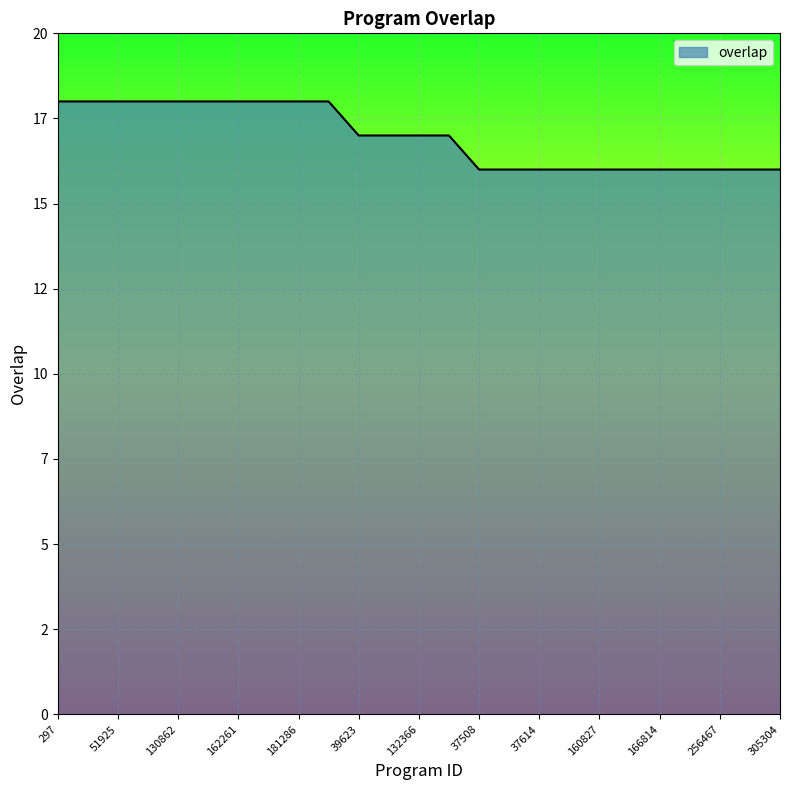

What is the label of the 23rd point from the right?

51925